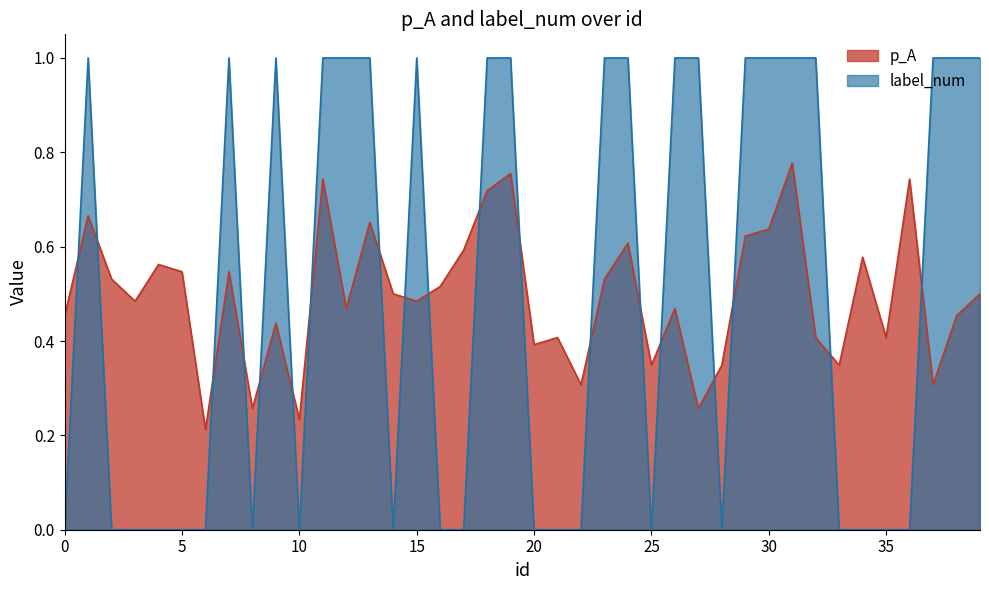

True or false: label_num and p_A cross at least once.

True